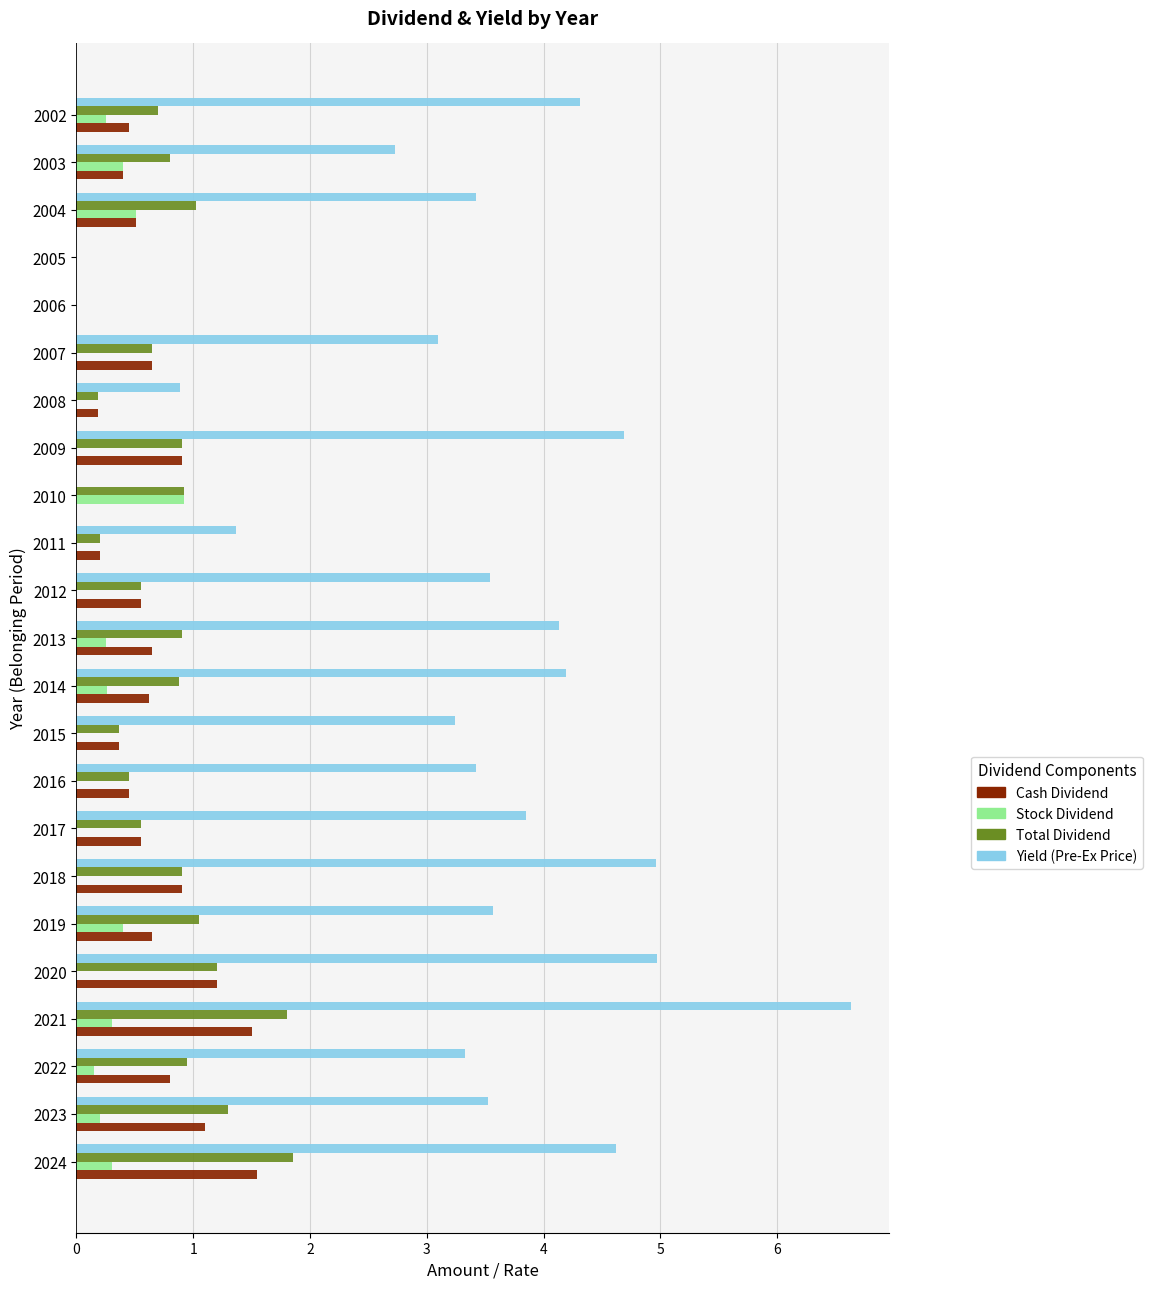

Which series has the widest spread of values?

Yield (Pre-Ex Price)